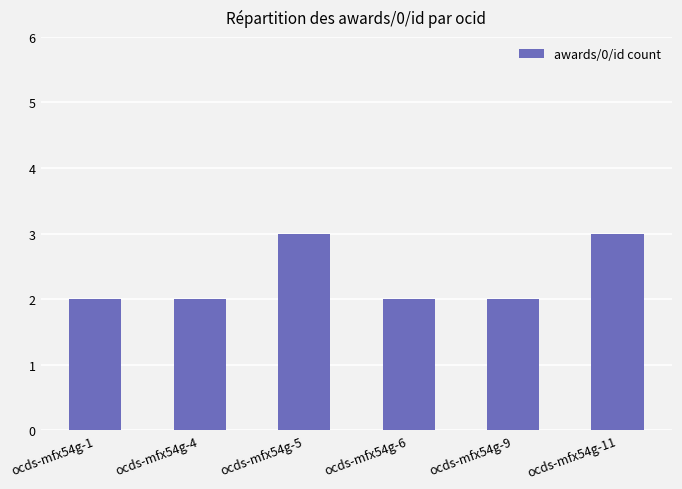

What is the value of the 3rd bar from the left?

3